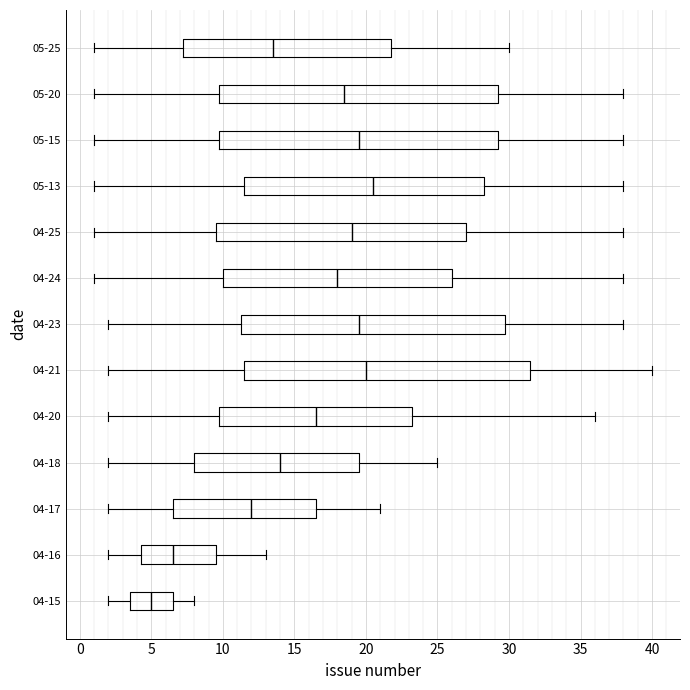

Comparing the boxes themselves (not the whiskers), which one is the widest?

04-21